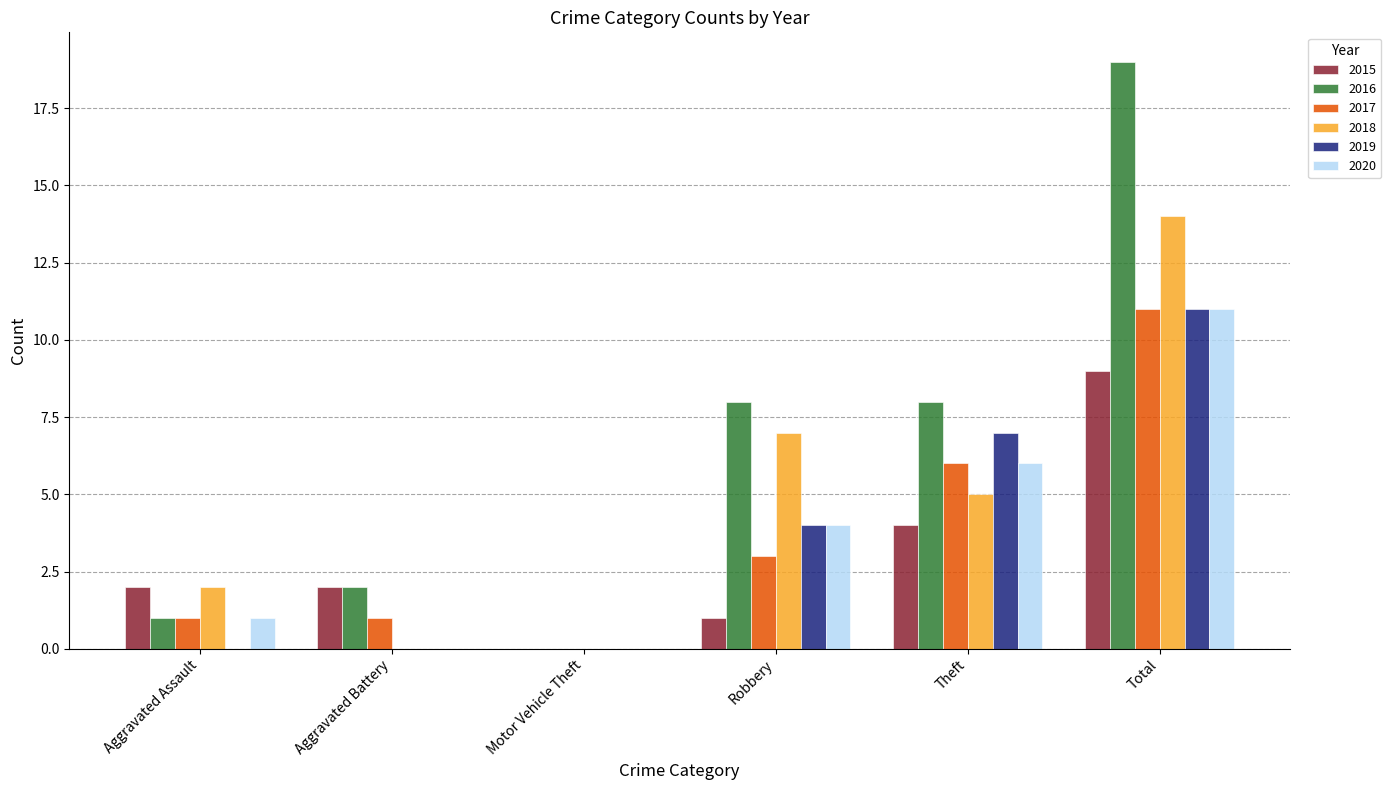

How many values in 2017 are above zero?

5